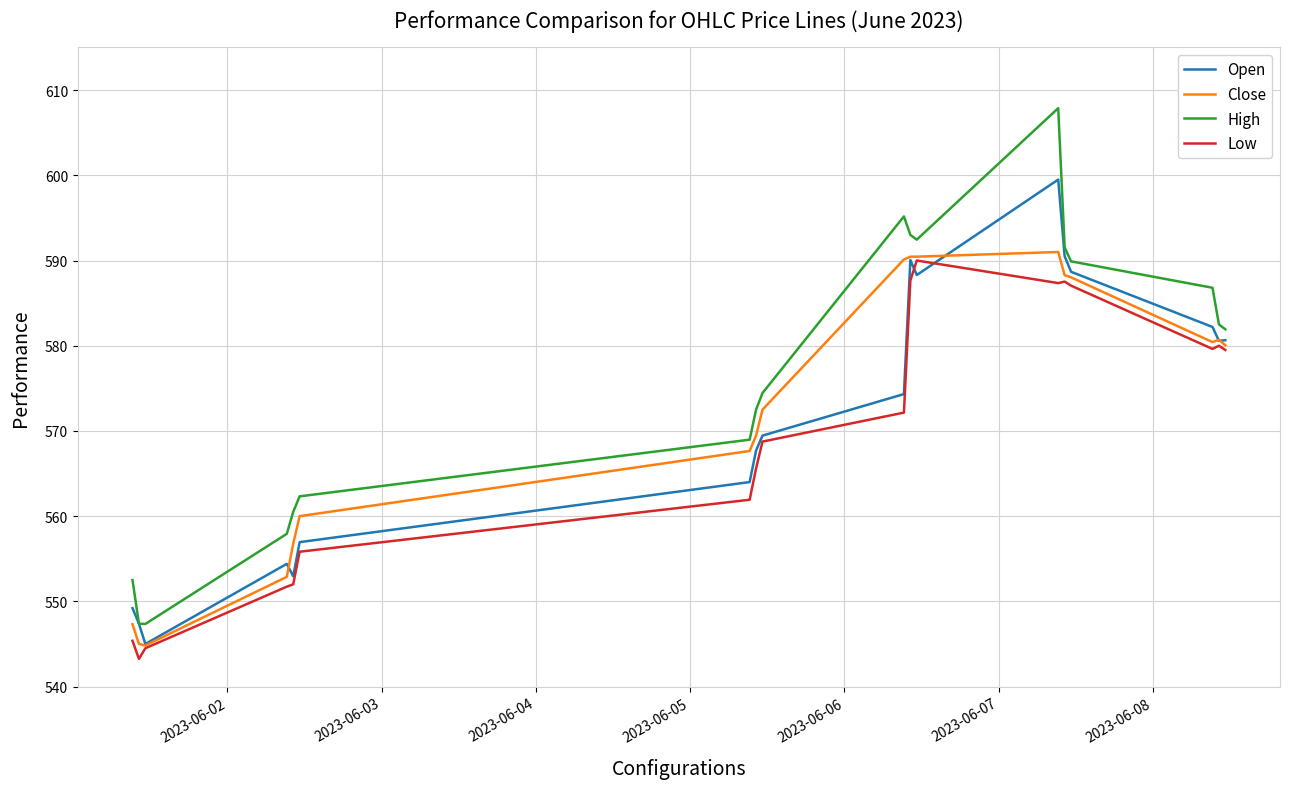

True or false: Low and High cross at least once.

False